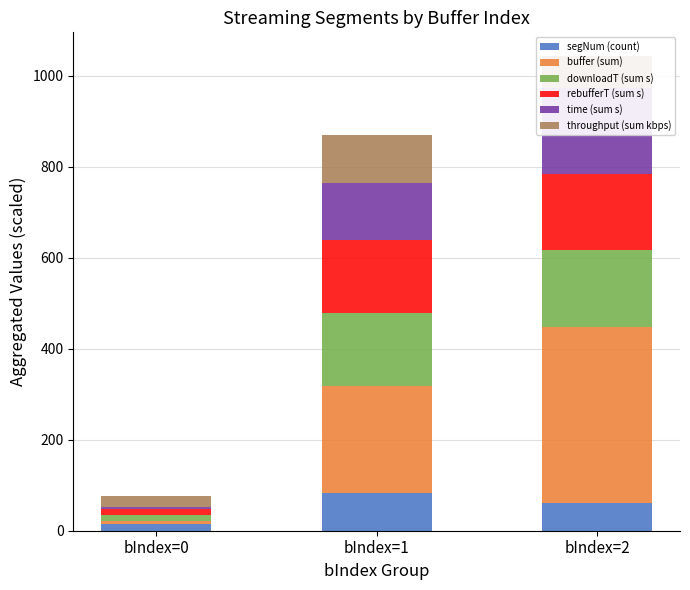

Which category has the highest value in the rebufferT (sum s) series?

bIndex=2